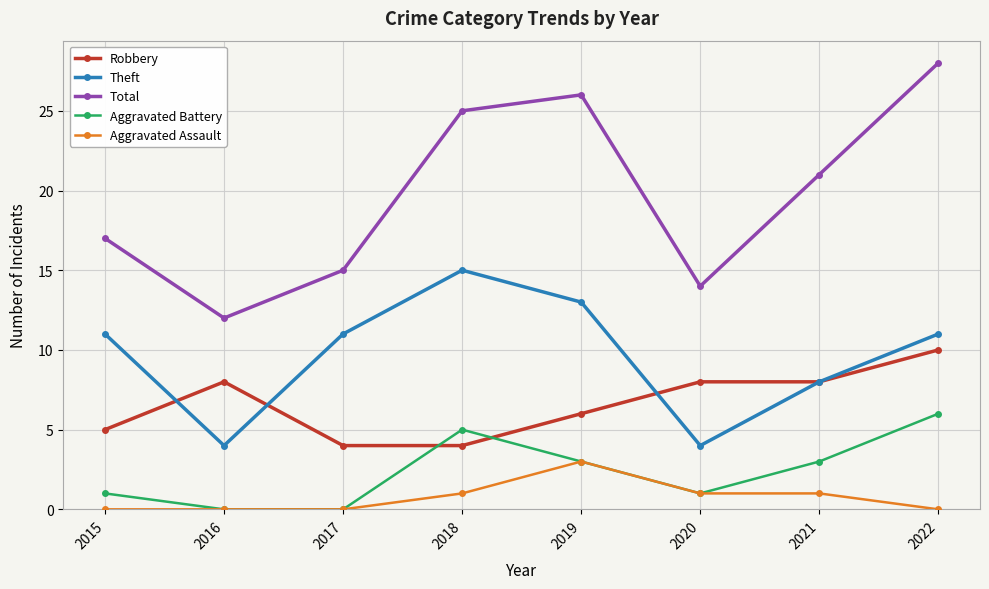

Reading left to right, list all the values displayed in this chart.

Robbery: 5	8	4	4	6	8	8	10
Theft: 11	4	11	15	13	4	8	11
Total: 17	12	15	25	26	14	21	28
Aggravated Battery: 1	0	0	5	3	1	3	6
Aggravated Assault: 0	0	0	1	3	1	1	0